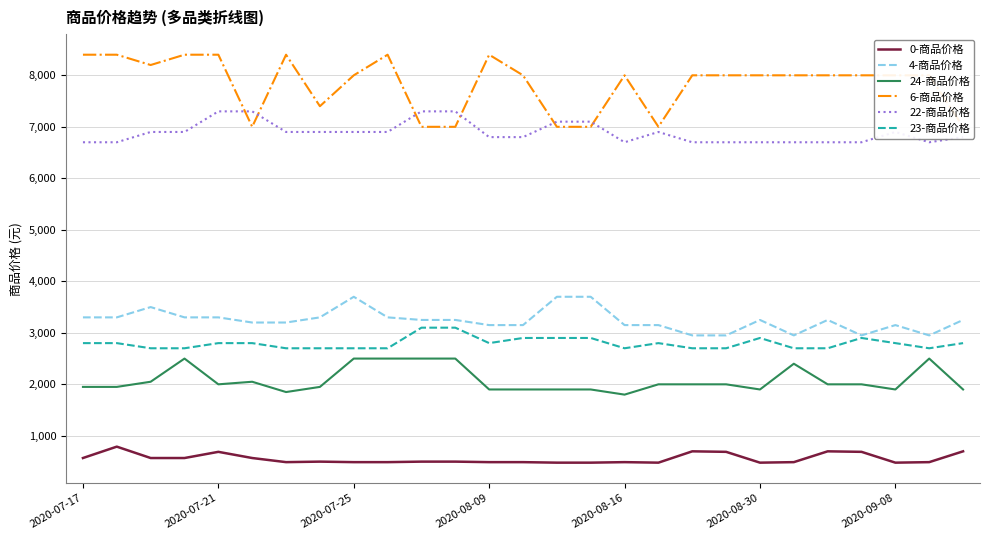

How many interior local peaks does the 22-商品价格 series have?

2